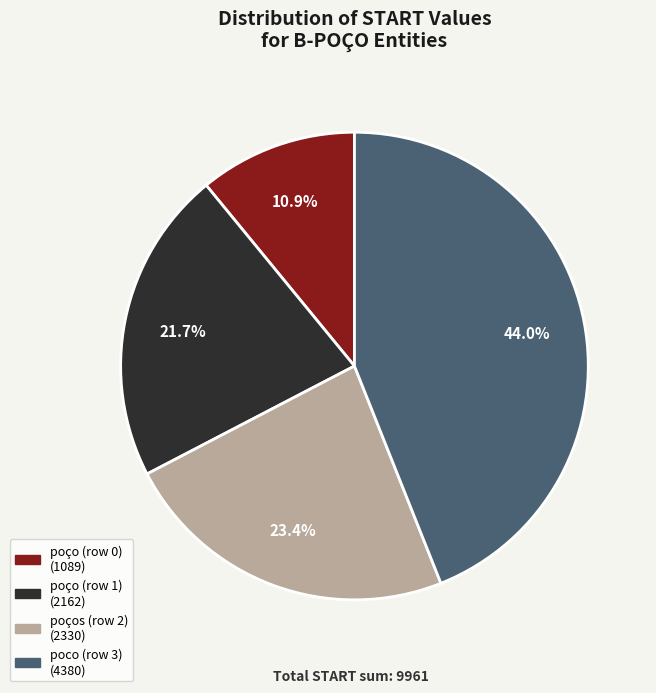

Is it true that poços (row 2) is 23% of the pie?

True